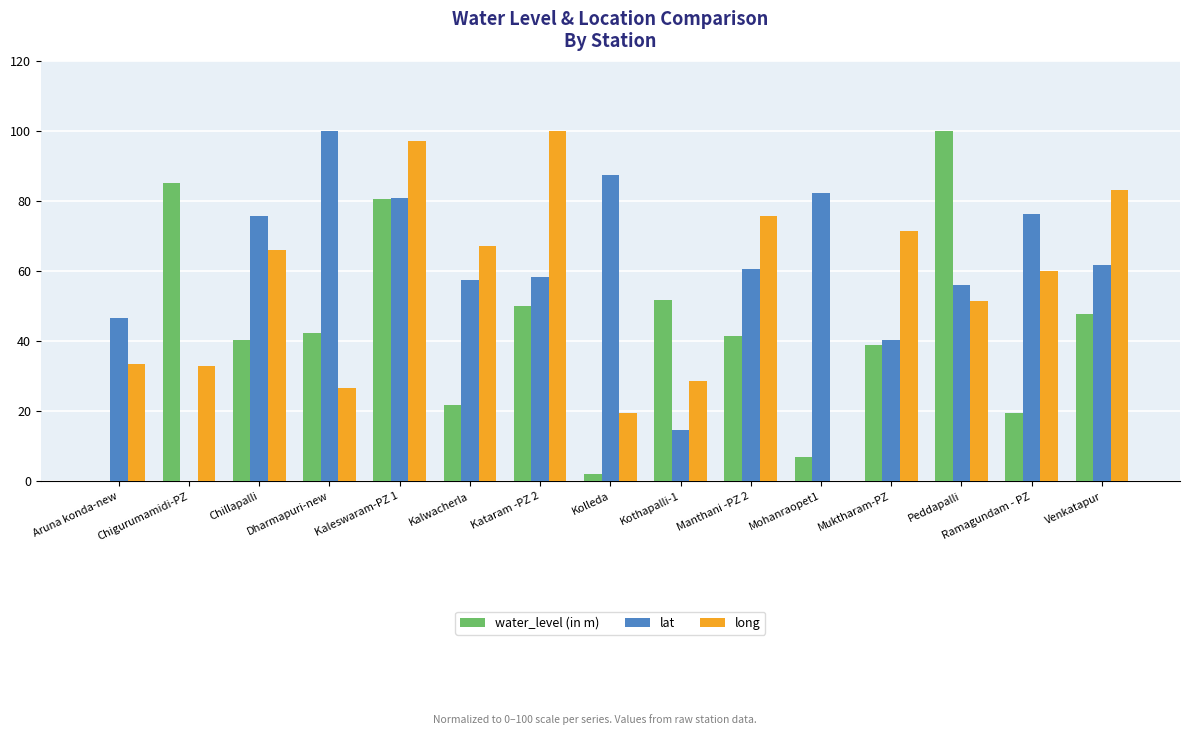

Between Kolleda and Manthani -PZ 2, which series saw the biggest shift?

long